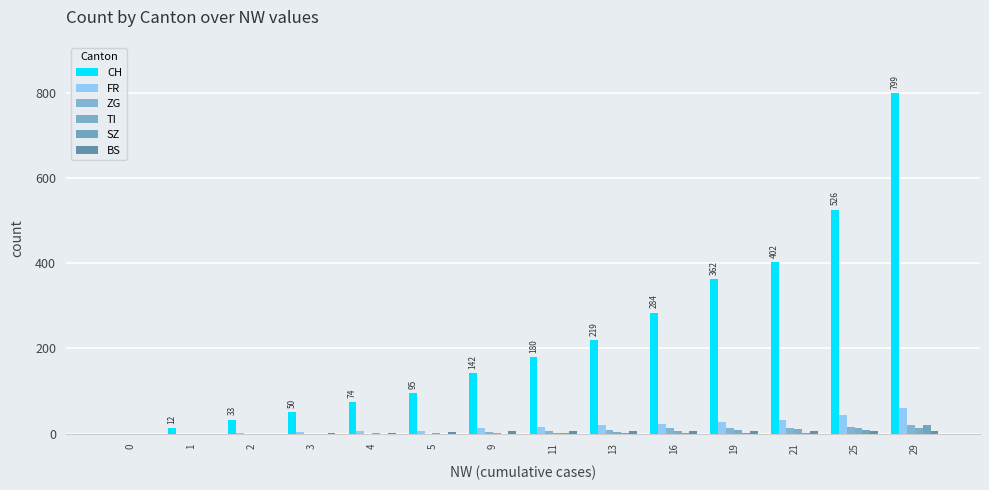

What is the difference between the CH values at 16 and 19?

78